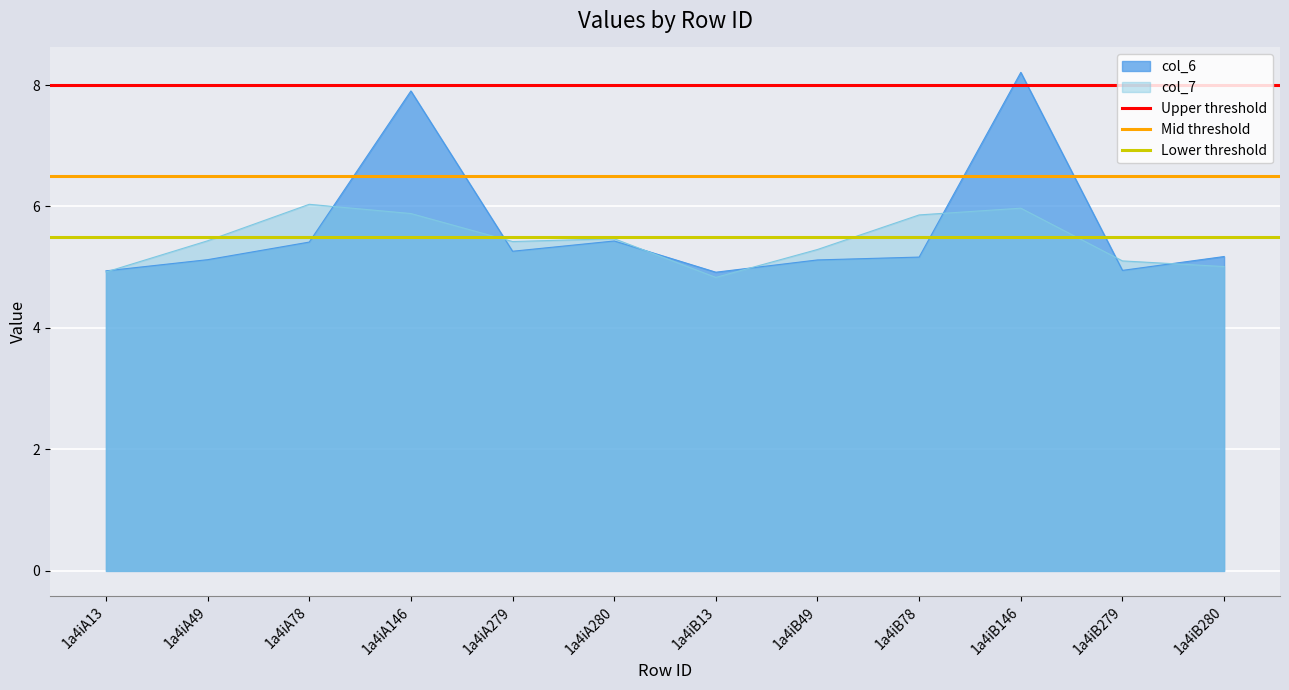

The col_6 series shows 8.2 at 1a4iB146. True or false?

True